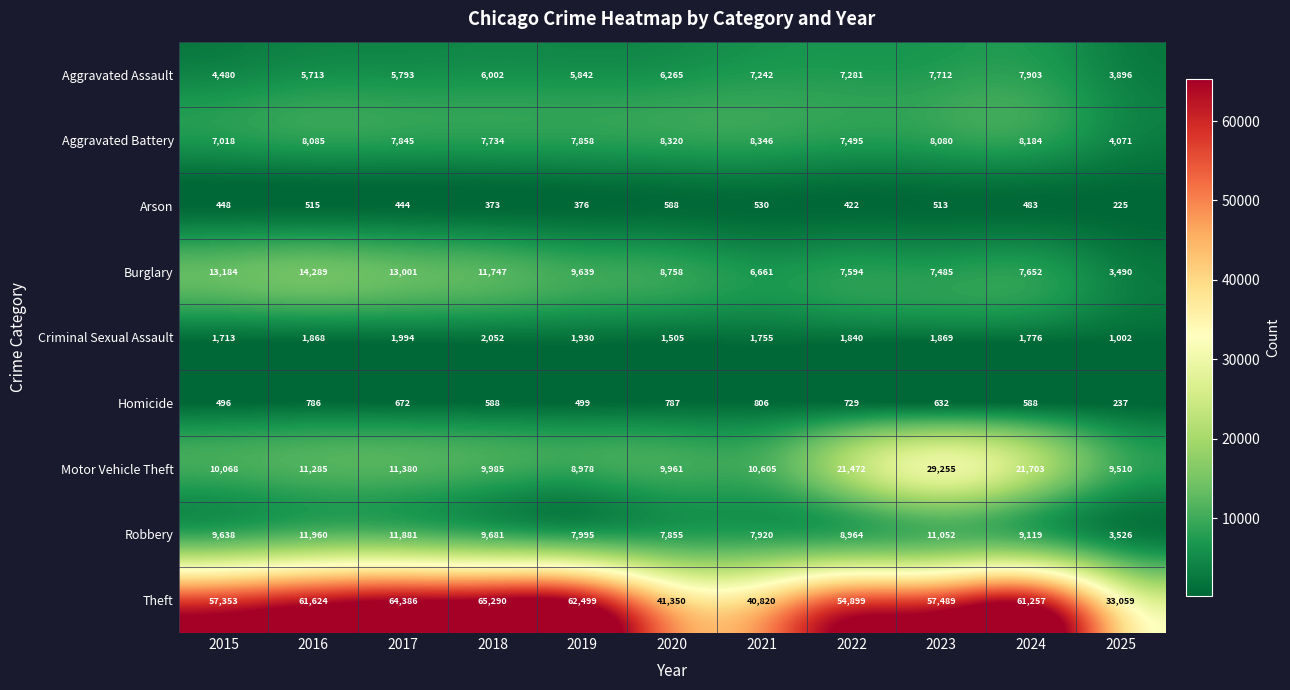

What is the difference between the maximum and minimum values in the Theft series?

32231